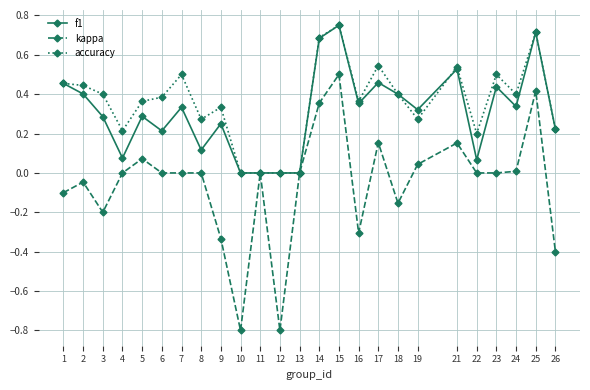

The accuracy series shows 0.7 at 25. True or false?

True